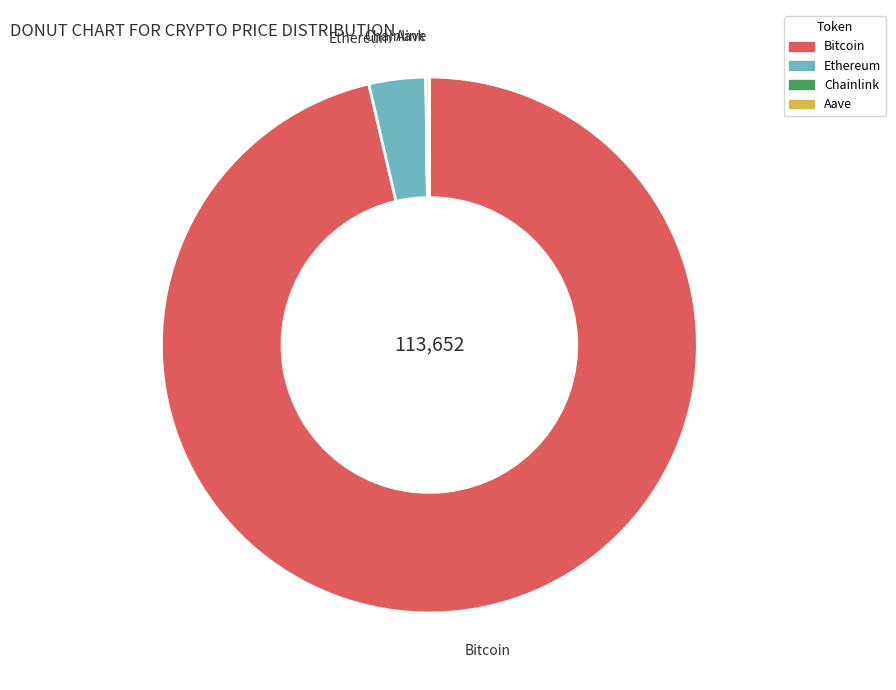

Which slice is the largest?

Bitcoin